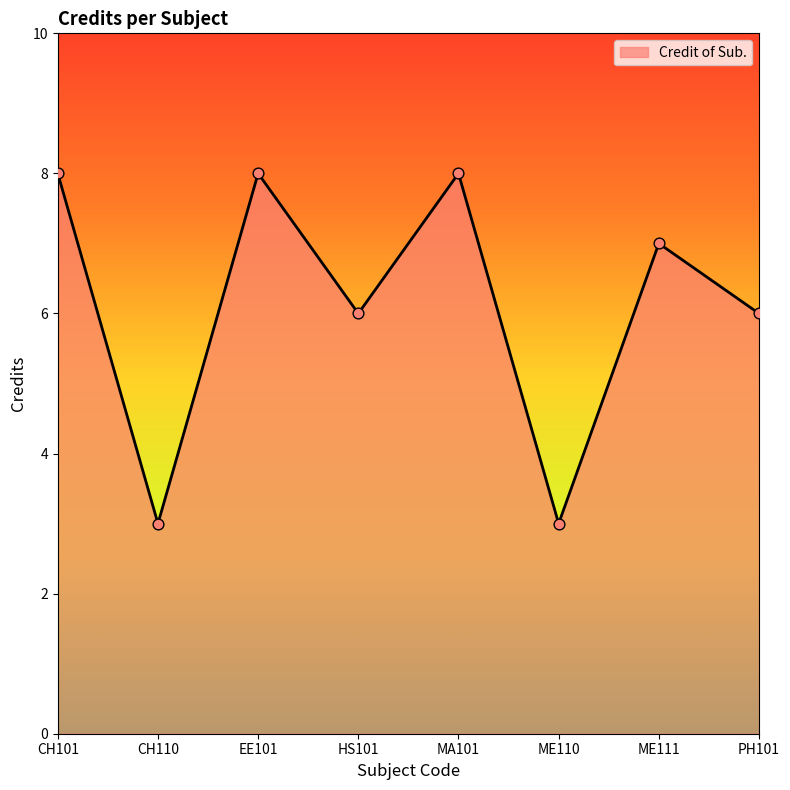

Approximately how many times larger is the value at HS101 compared to EE101?

0.8